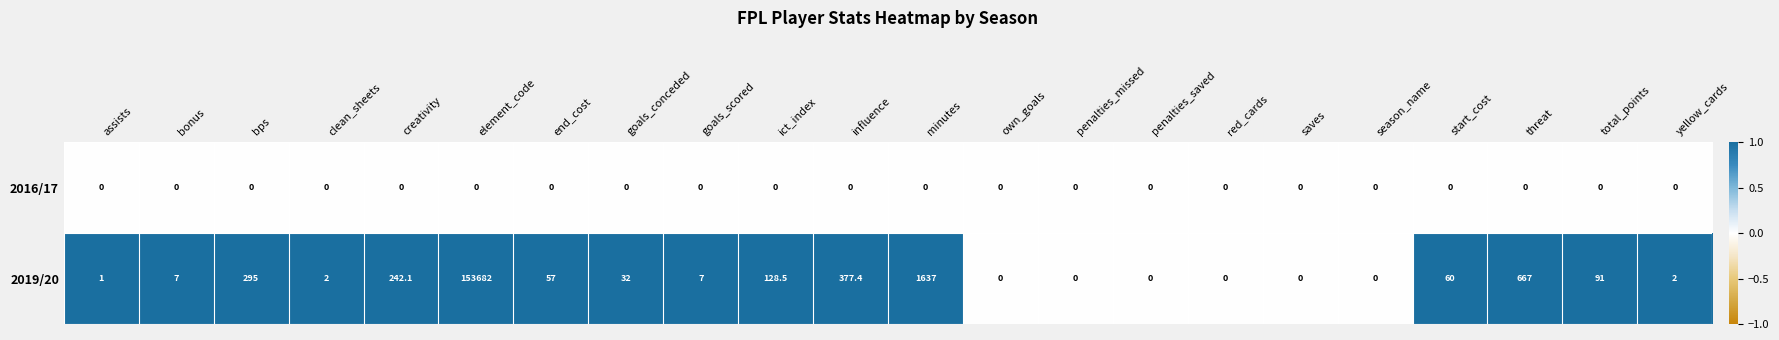

How many distinct data groups are displayed?

2